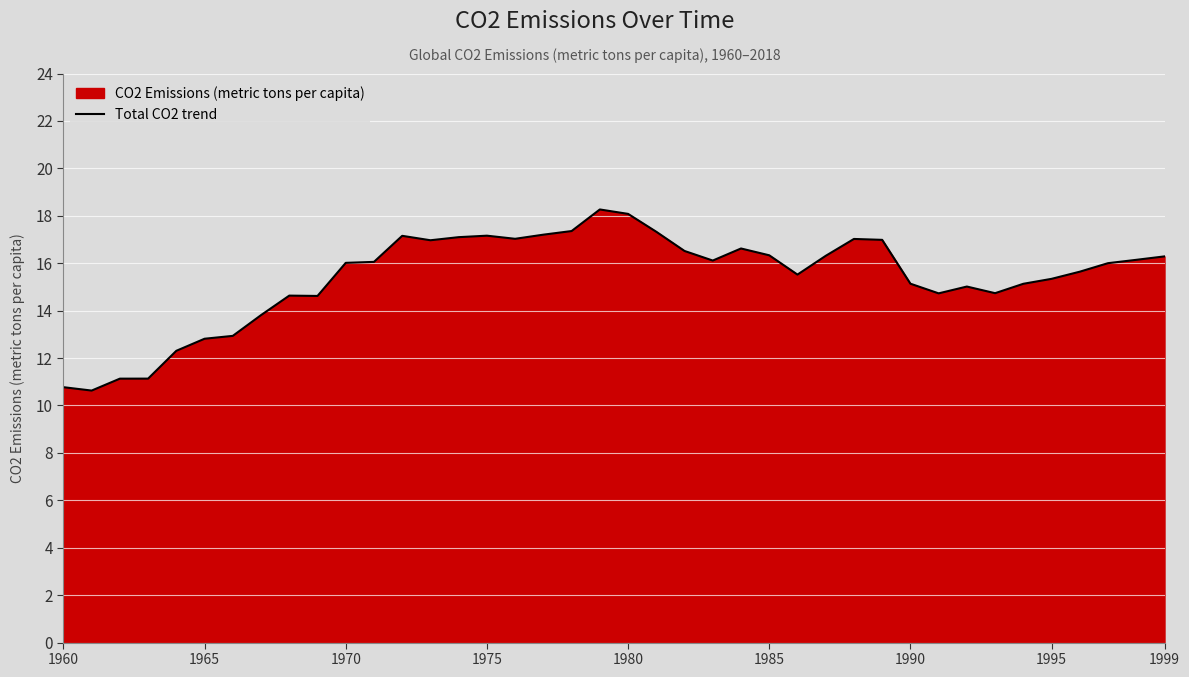

What is the greatest value displayed?

18.3